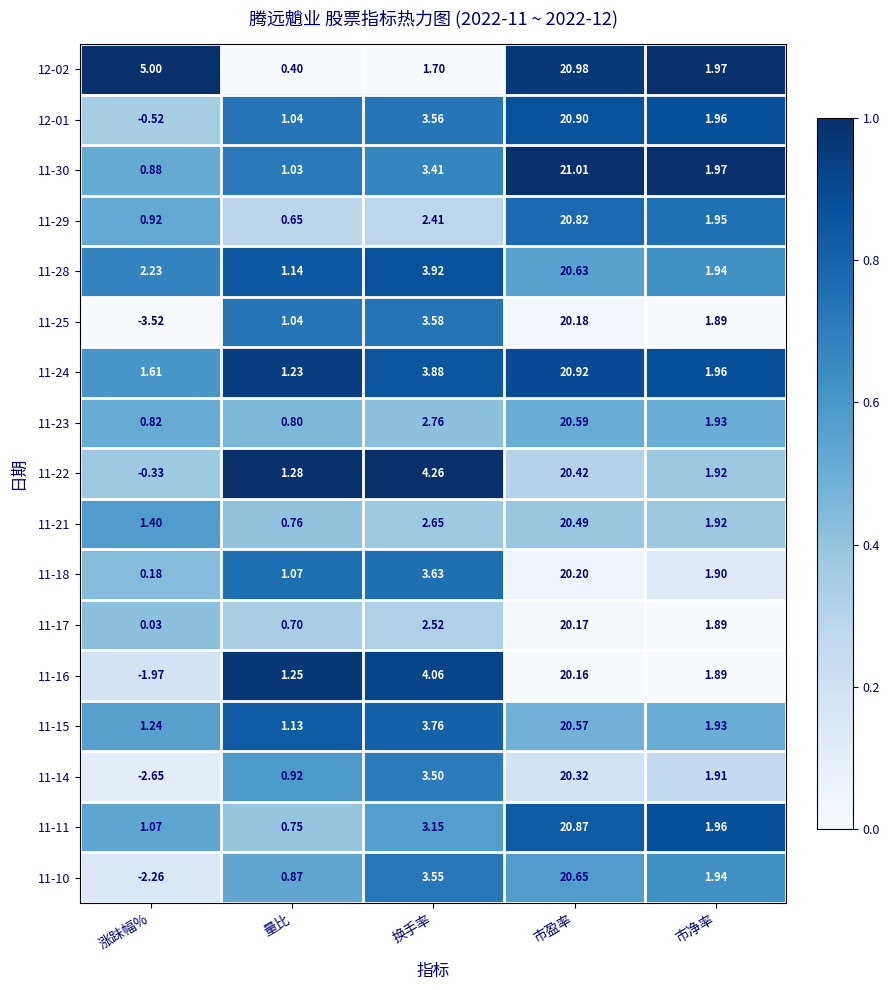

Is the value of 12-01 at 市净率 greater than the value of 11-28 at 换手率?

No